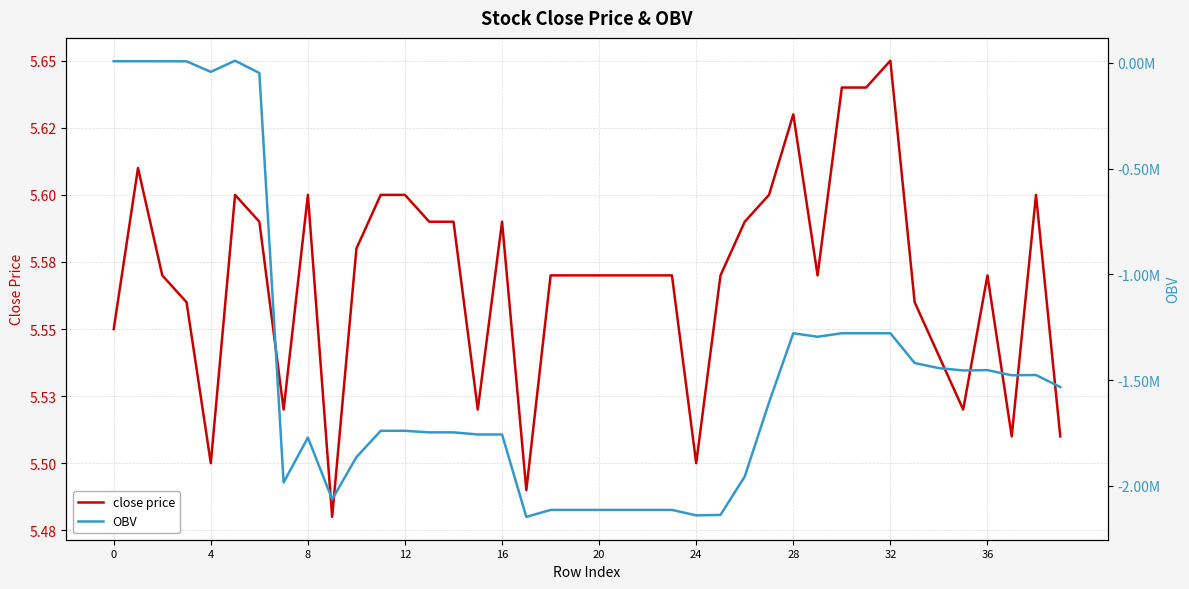

What value does the close price series have at 8?

5.6